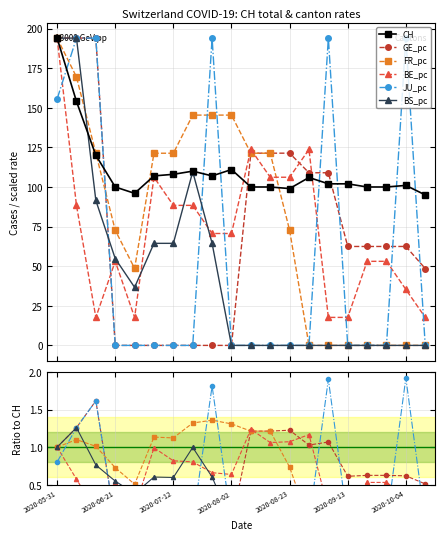

In CH, how many points are higher than both neighbors (excluding endpoints)?

4